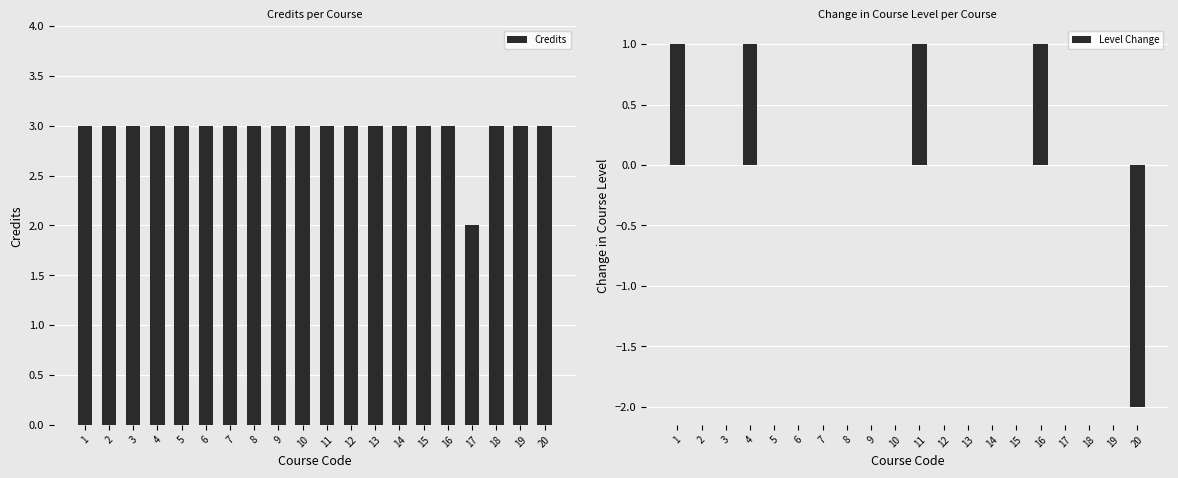

List the labels in order of Credits value, largest first.

1, 2, 3, 4, 5, 6, 7, 8, 9, 10, 11, 12, 13, 14, 15, 16, 18, 19, 20, 17